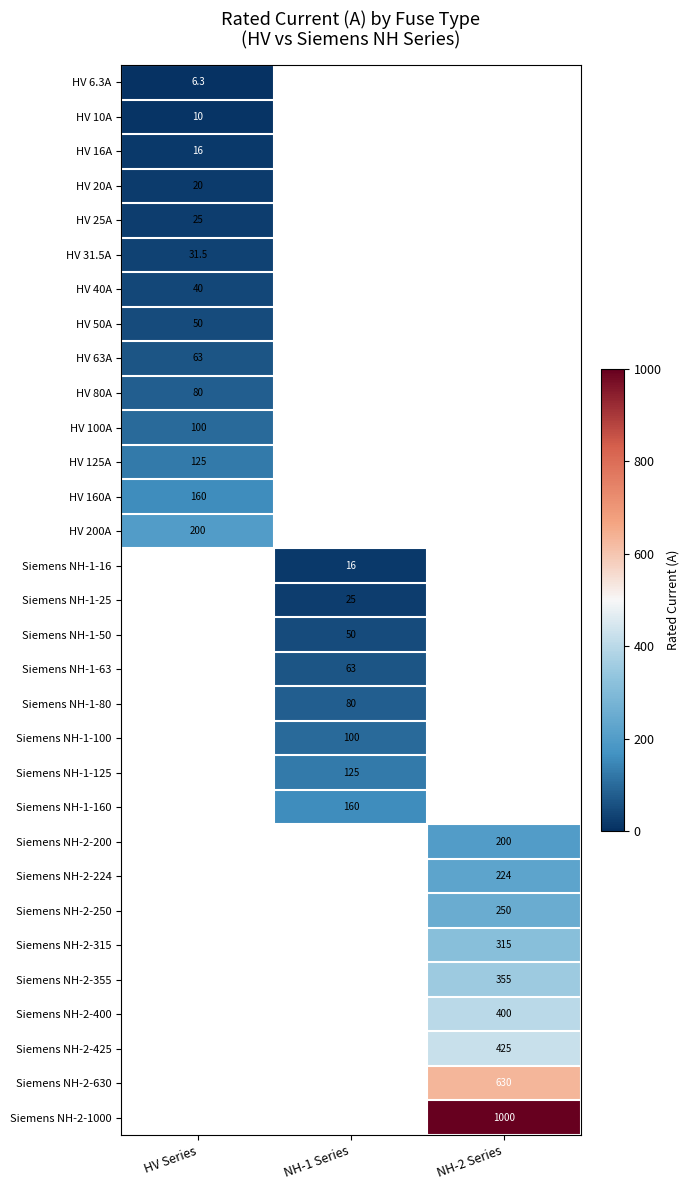

True or false: HV 6.3A has a value of 10.5 at HV Series.

False